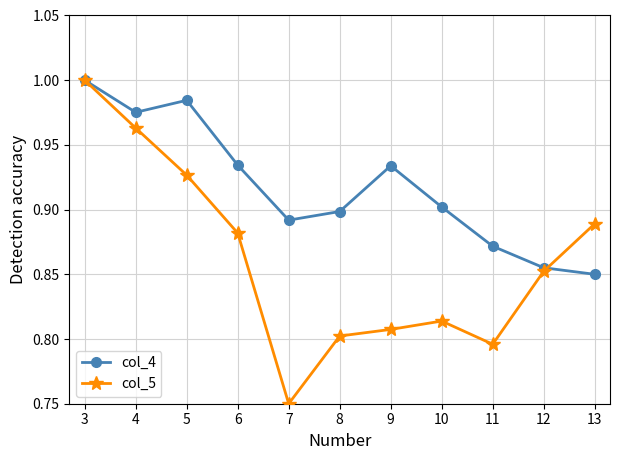

Which series has the largest range (max minus min)?

col_5